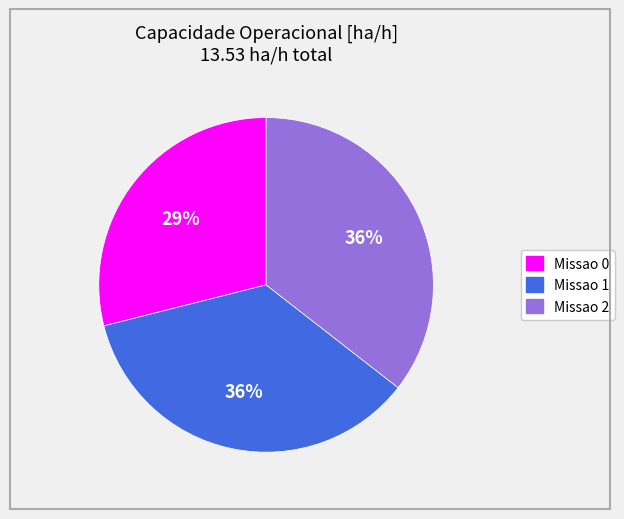

Which has a higher value, Missao 1 or Missao 0?

Missao 1